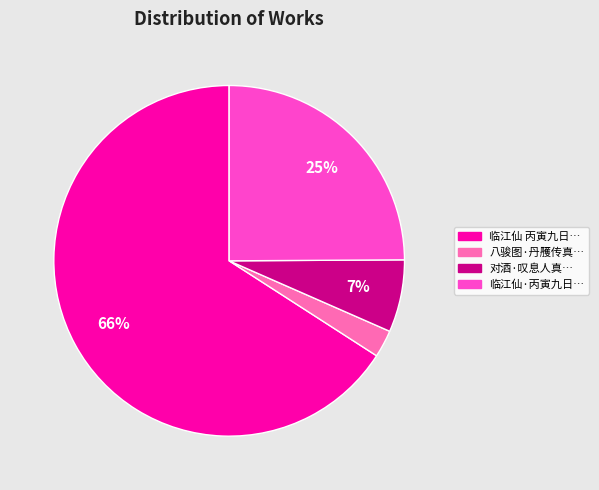

To the nearest percent, what is the average slice percentage?

25%